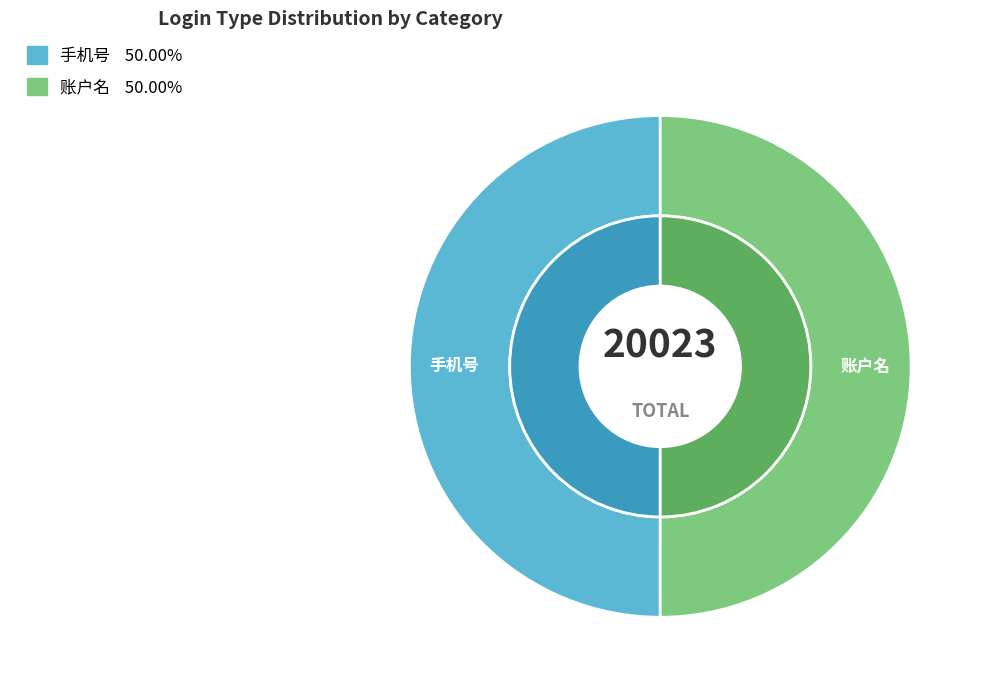

Is 账户名 the majority of the pie?

Yes